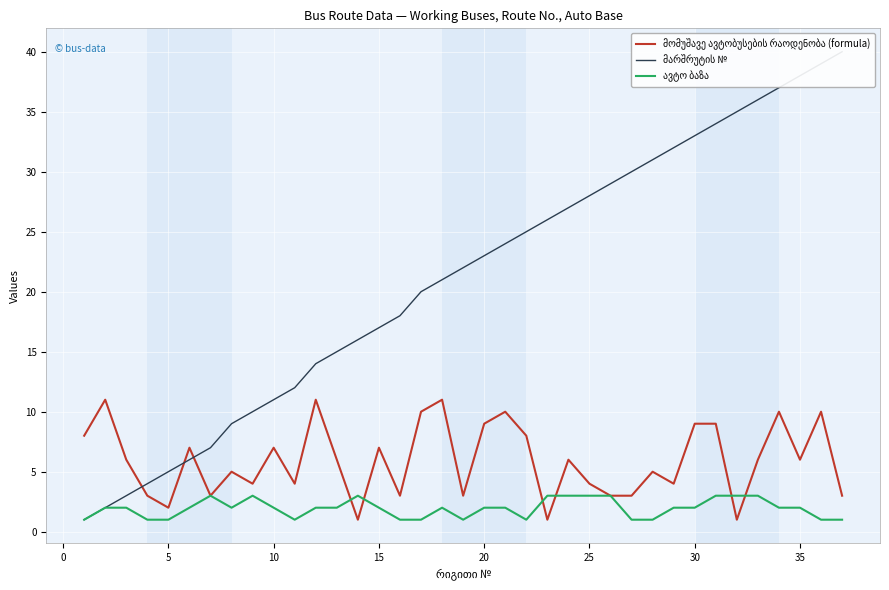

How many values in the ავტო ბაზა series are below 2?

12